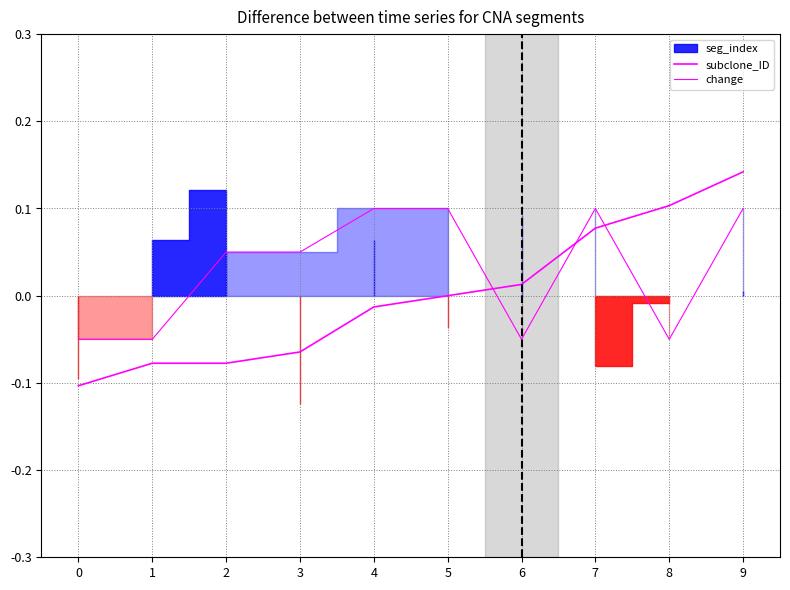

At which label does change first exceed 0?

2